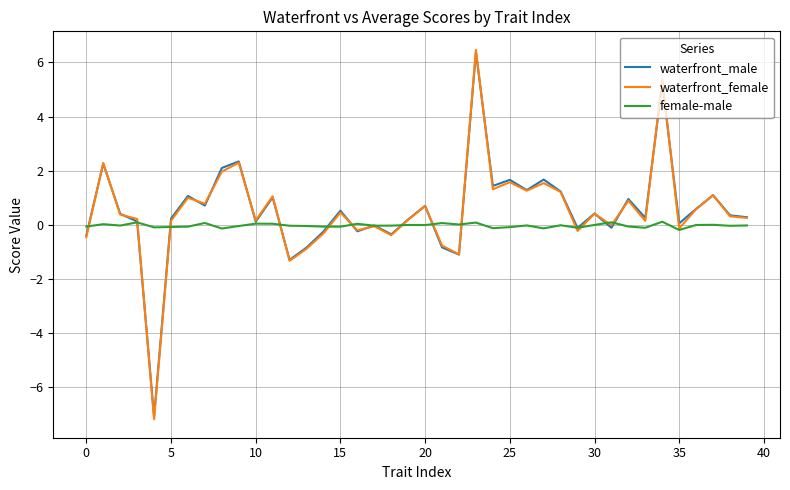

What is the maximum value for waterfront_female?

6.5